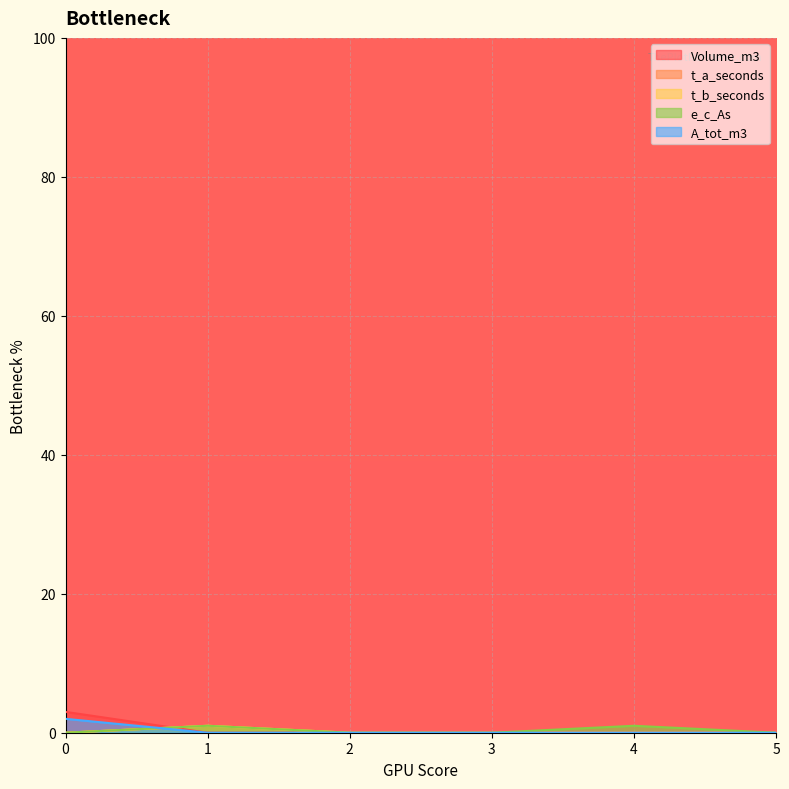

After their last crossing, which series has the higher values: Volume_m3 or e_c_As?

e_c_As